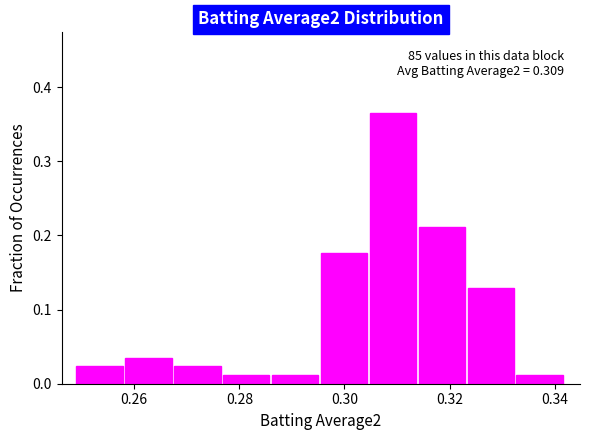

Over which range of the x-axis is the bar tallest?

0.304 to 0.314